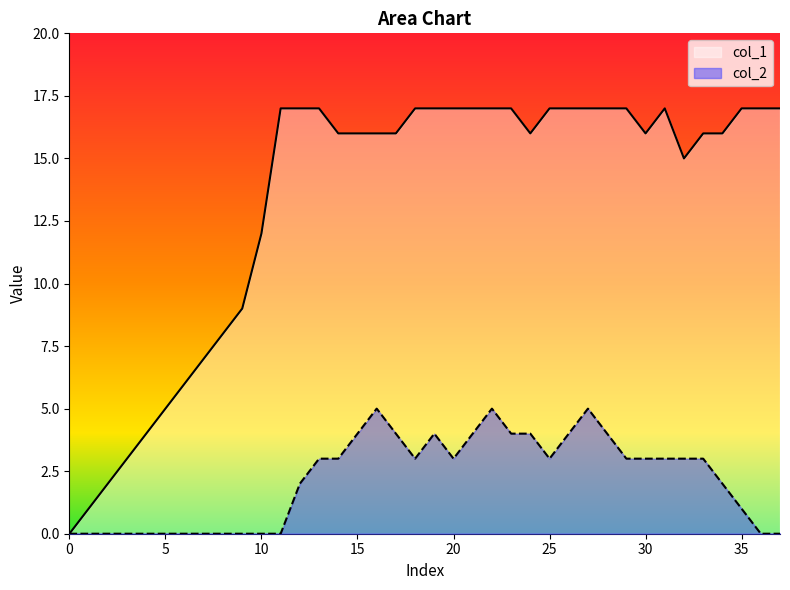

True or false: col_2 has more than 0 interior local peaks.

True